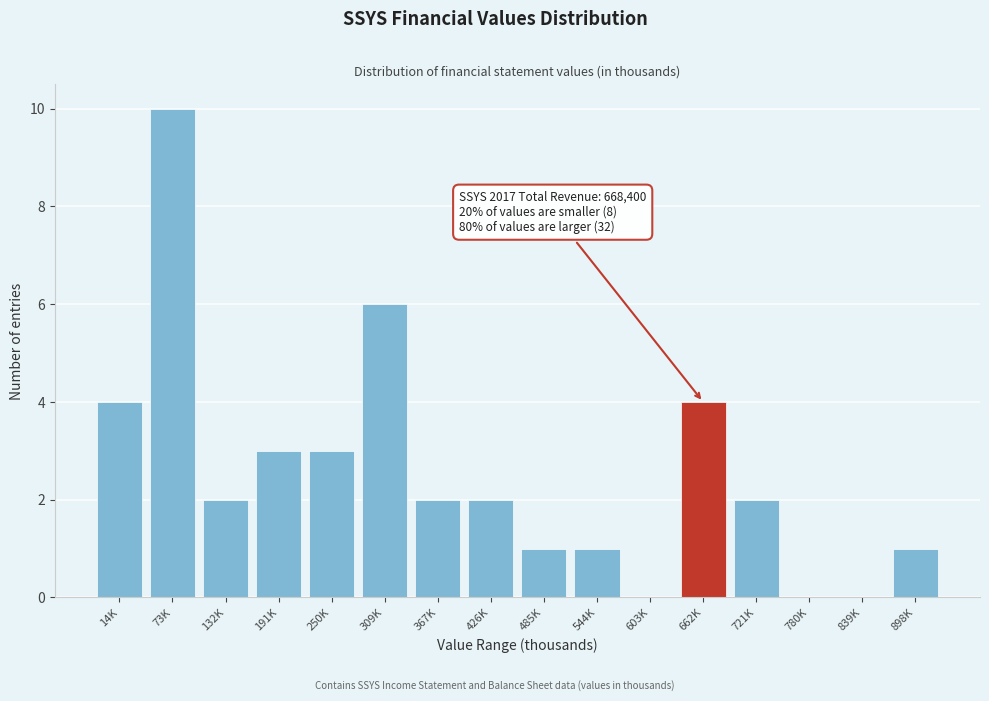

Reading right to left, what are all the values shown in this chart?

898K=1	839K=0	780K=0	721K=2	662K=4	603K=0	544K=1	485K=1	426K=2	367K=2	309K=6	250K=3	191K=3	132K=2	73K=10	14K=4